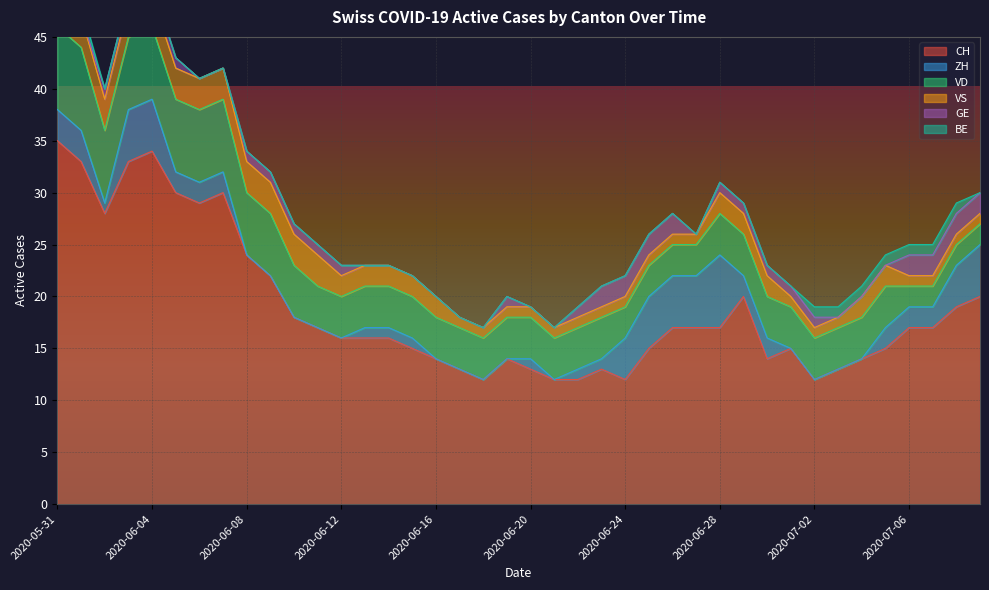

Which category has the highest value in the BE series?

2020-05-31